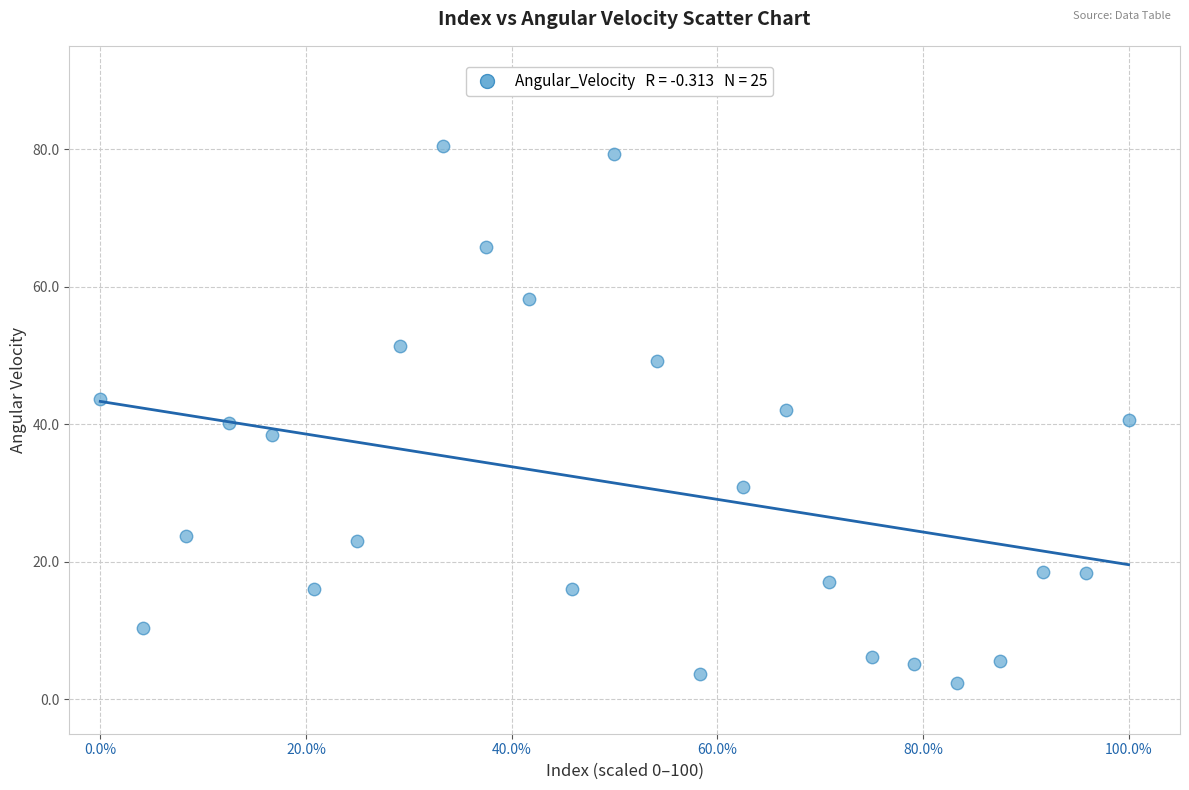

What is the range of X values (max minus min)?

100.0